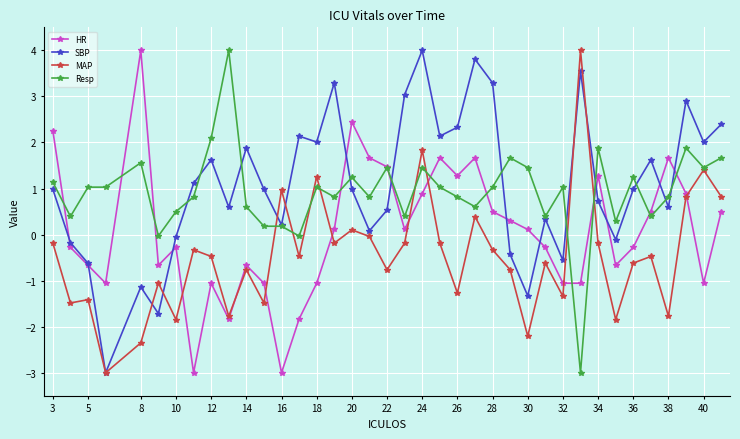

What is the value of the MAP point at the 7th from the left?

-1.8